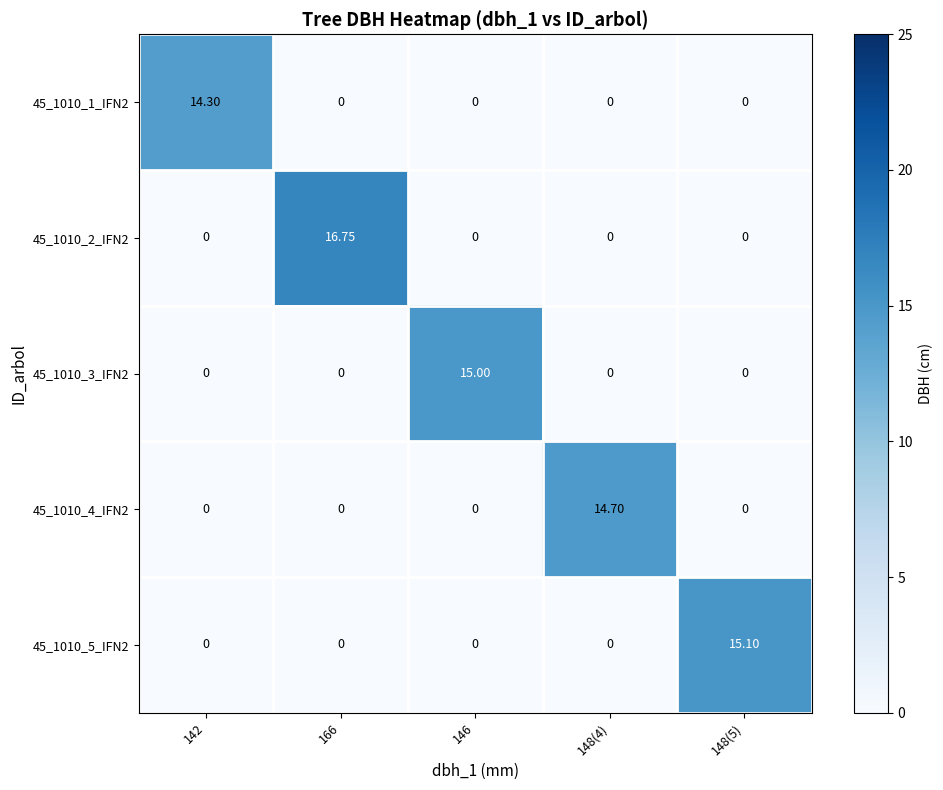

Reading right to left, list all the values displayed in this chart.

45_1010_1_IFN2: 148(5)=0.0	148(4)=0.0	146=0.0	166=0.0	142=14.3
45_1010_2_IFN2: 148(5)=0.0	148(4)=0.0	146=0.0	166=16.8	142=0.0
45_1010_3_IFN2: 148(5)=0.0	148(4)=0.0	146=15.0	166=0.0	142=0.0
45_1010_4_IFN2: 148(5)=0.0	148(4)=14.7	146=0.0	166=0.0	142=0.0
45_1010_5_IFN2: 148(5)=15.1	148(4)=0.0	146=0.0	166=0.0	142=0.0